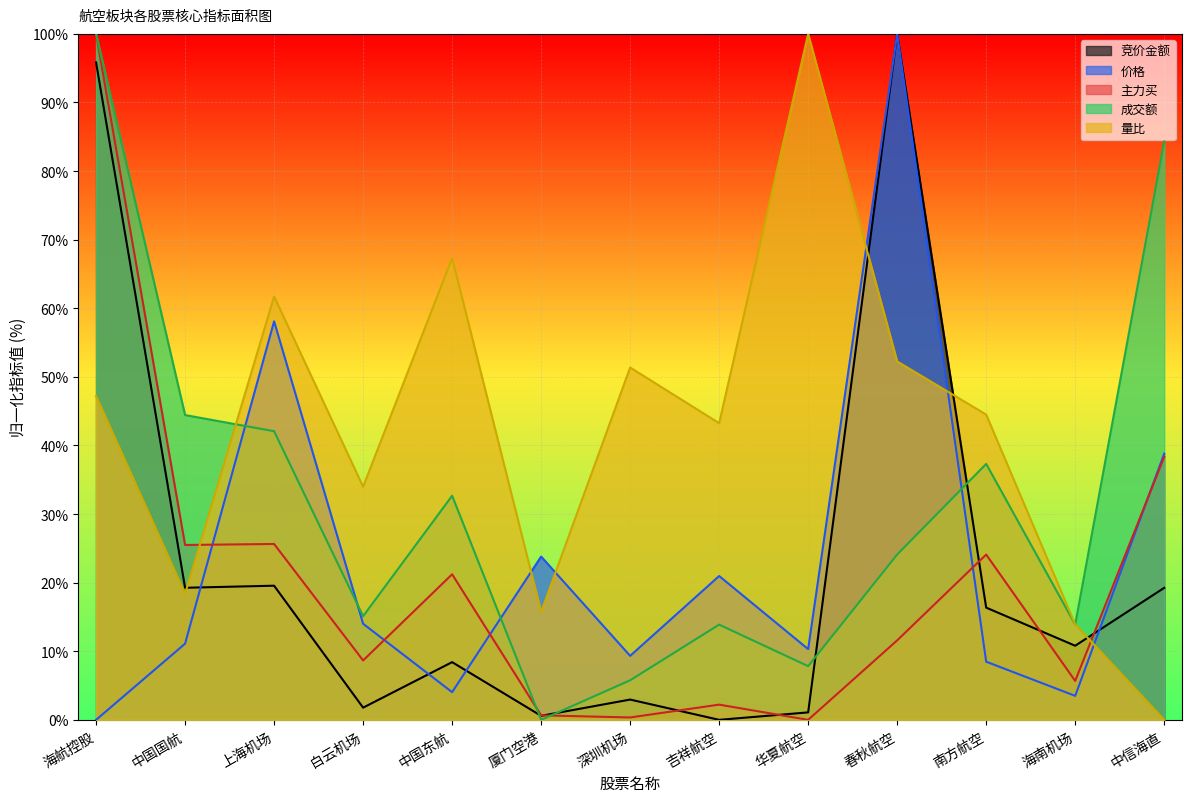

Is it true that 竞价金额 equals 1.9 at 华夏航空?

False